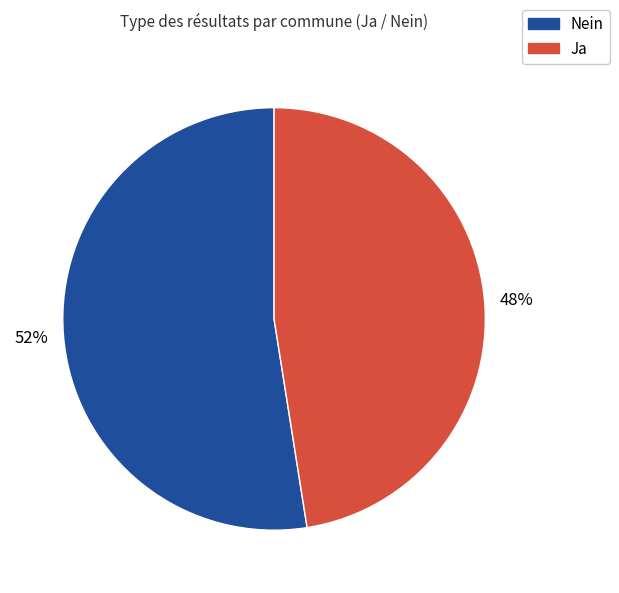

Is there any slice that represents more than half of the pie?

Yes